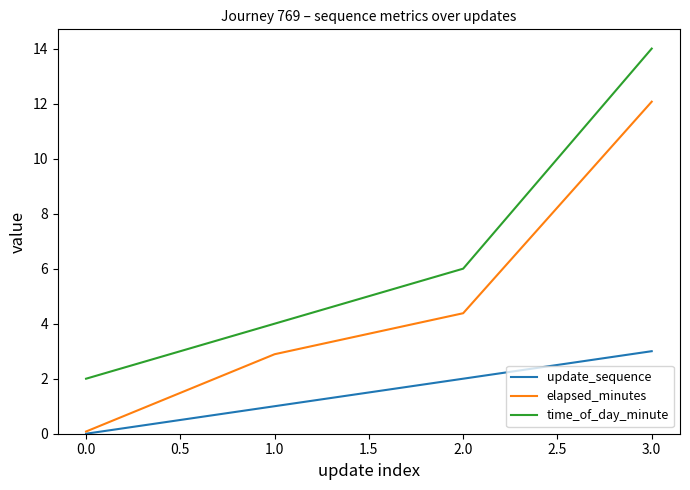

Does the chart display data point markers on the line(s)?

No